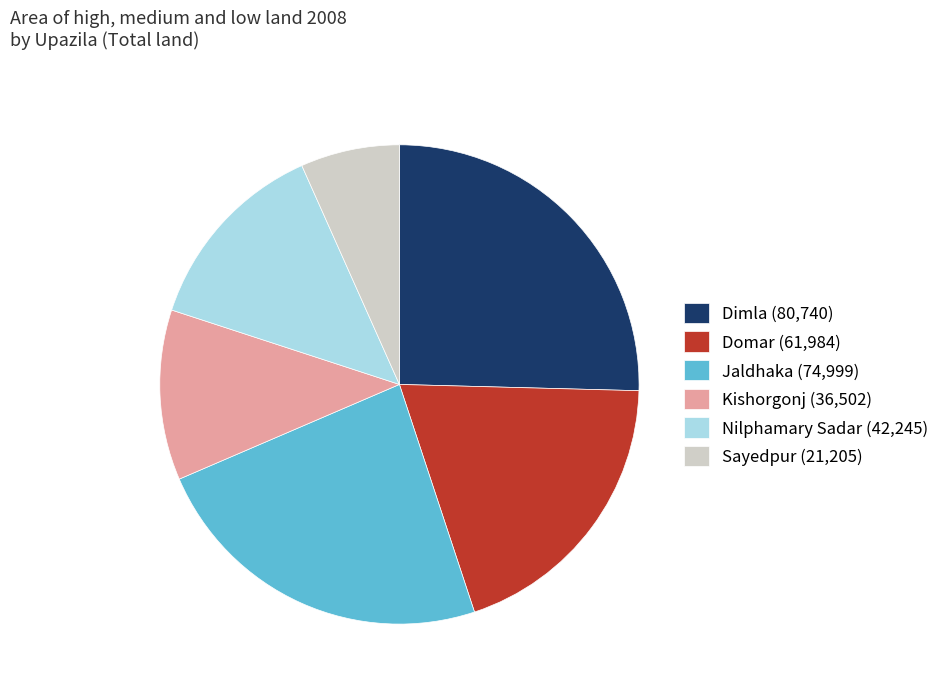

How many slices are in this pie chart?

6